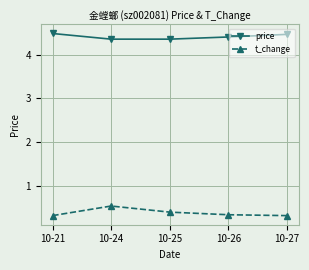

What is the sum of all price values?

22.1